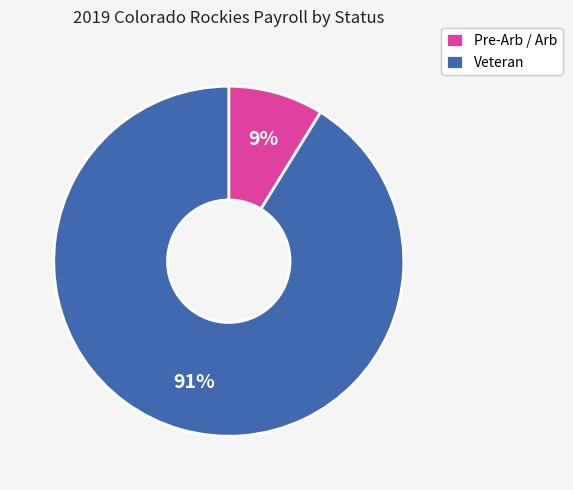

Is the sum of Pre-Arb / Arb and Veteran greater than half?

Yes